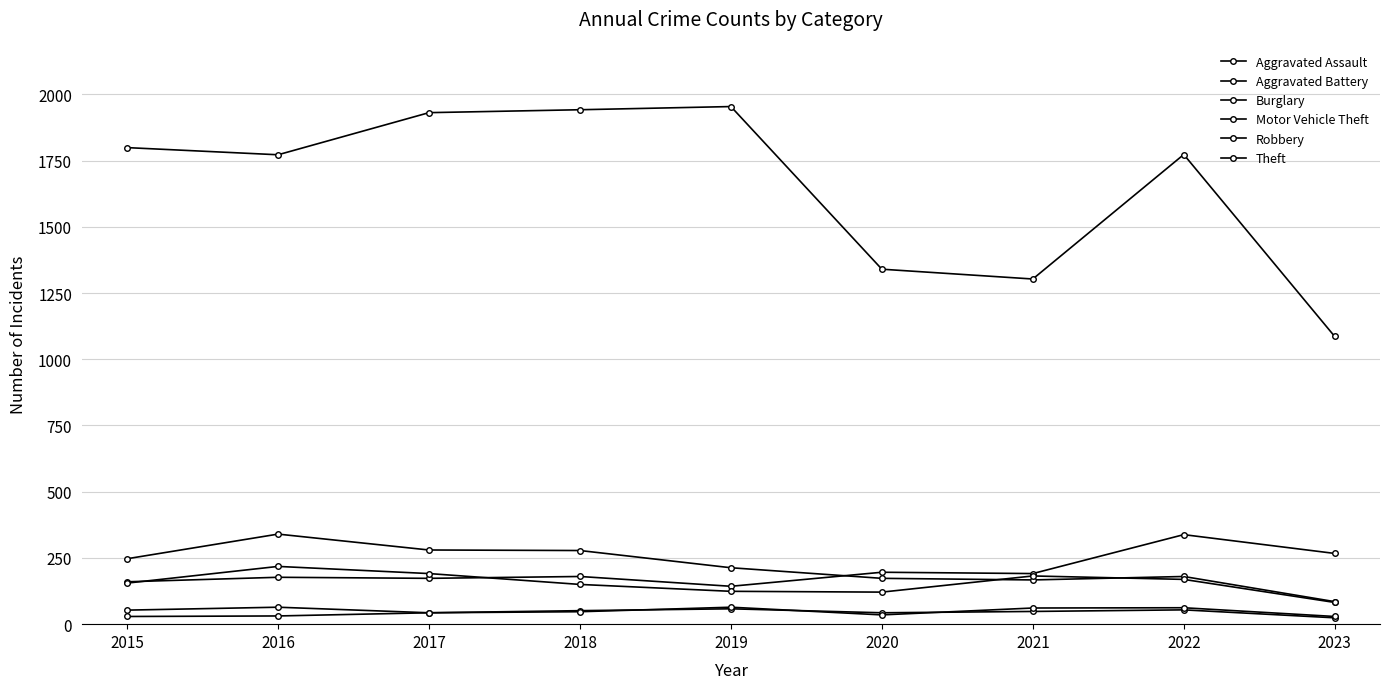

Between 2018 and 2019, which series saw the biggest shift?

Burglary